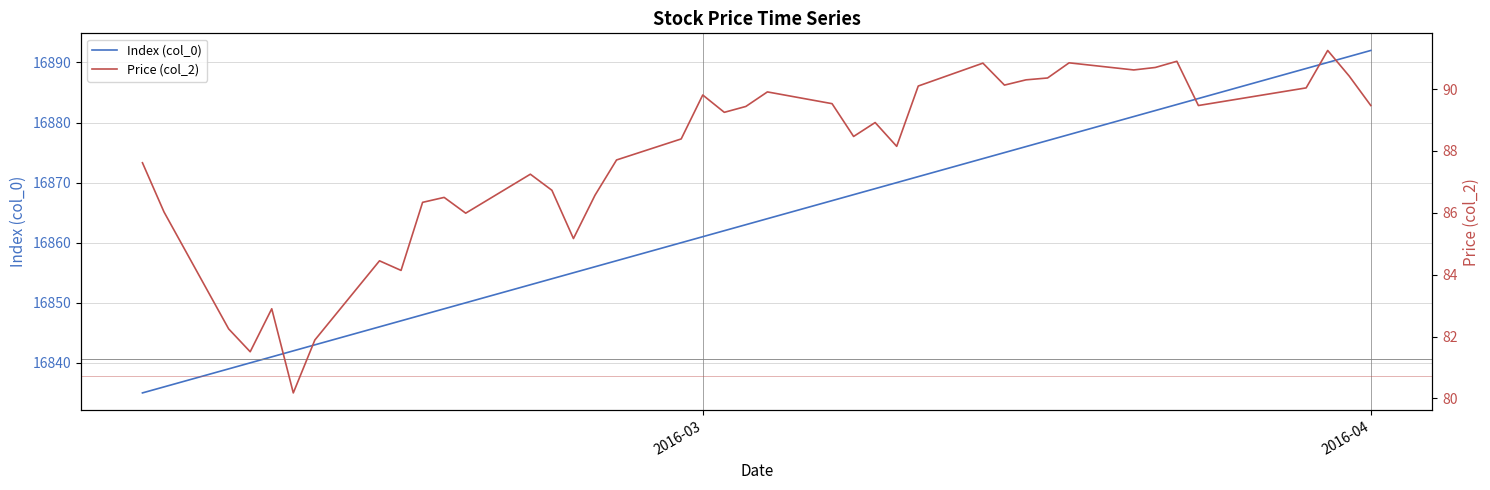

The Index (col_0) series shows 16892 at 2016-04. True or false?

True